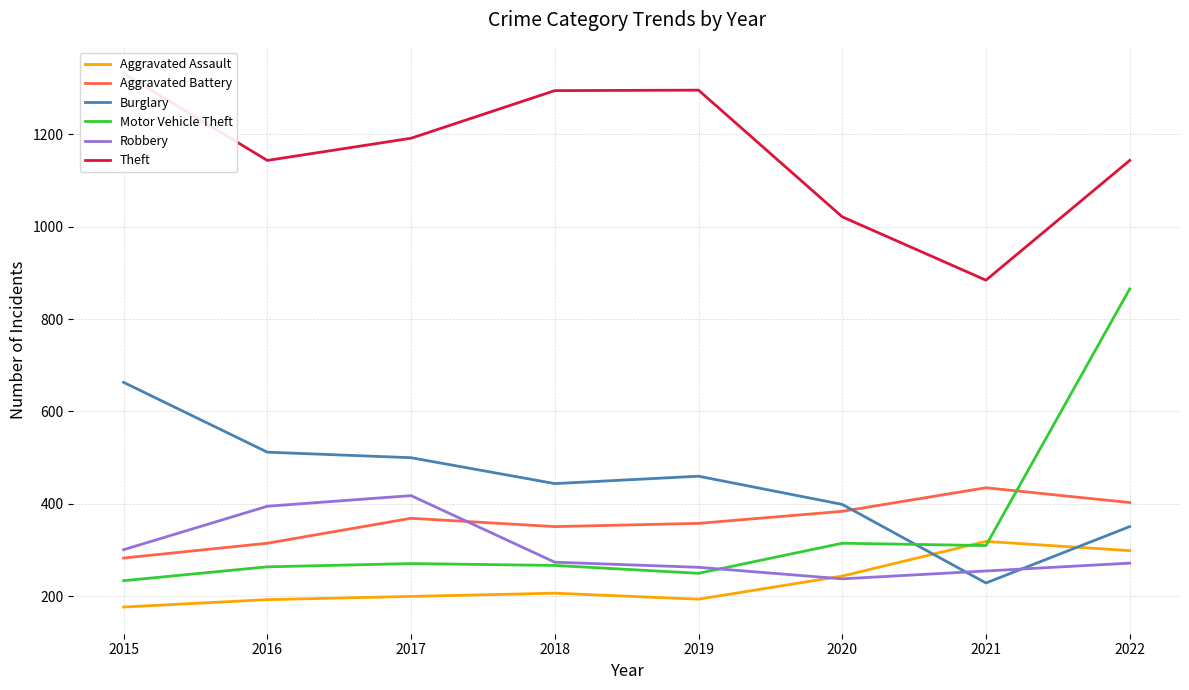

At which category is the sum across all series the highest?

2022